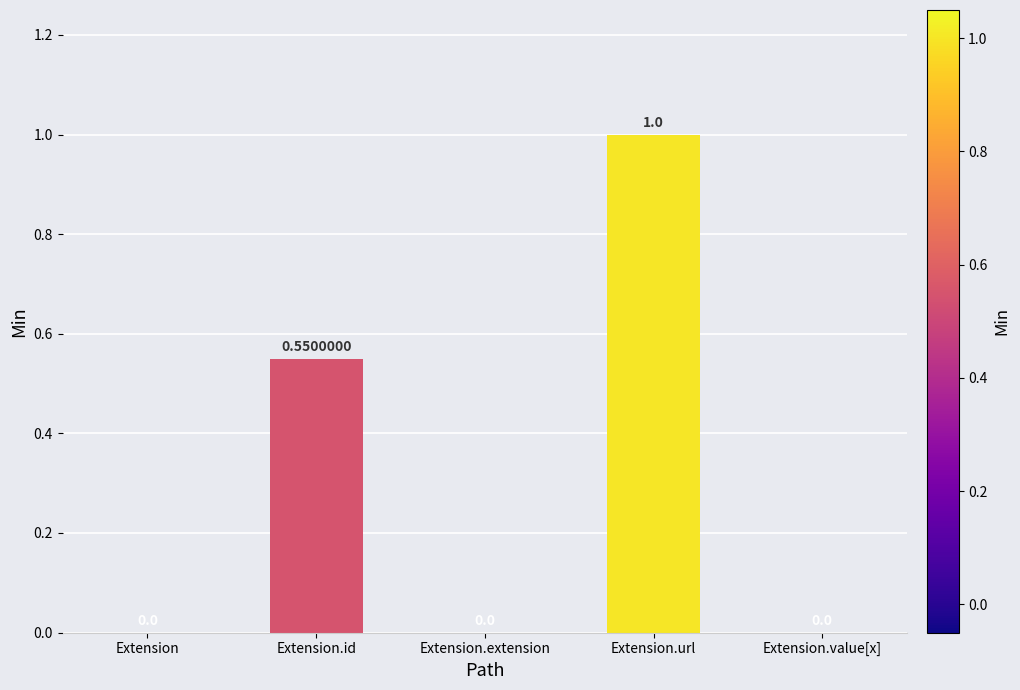

Are the bars grouped side by side (vs. stacked)?

No